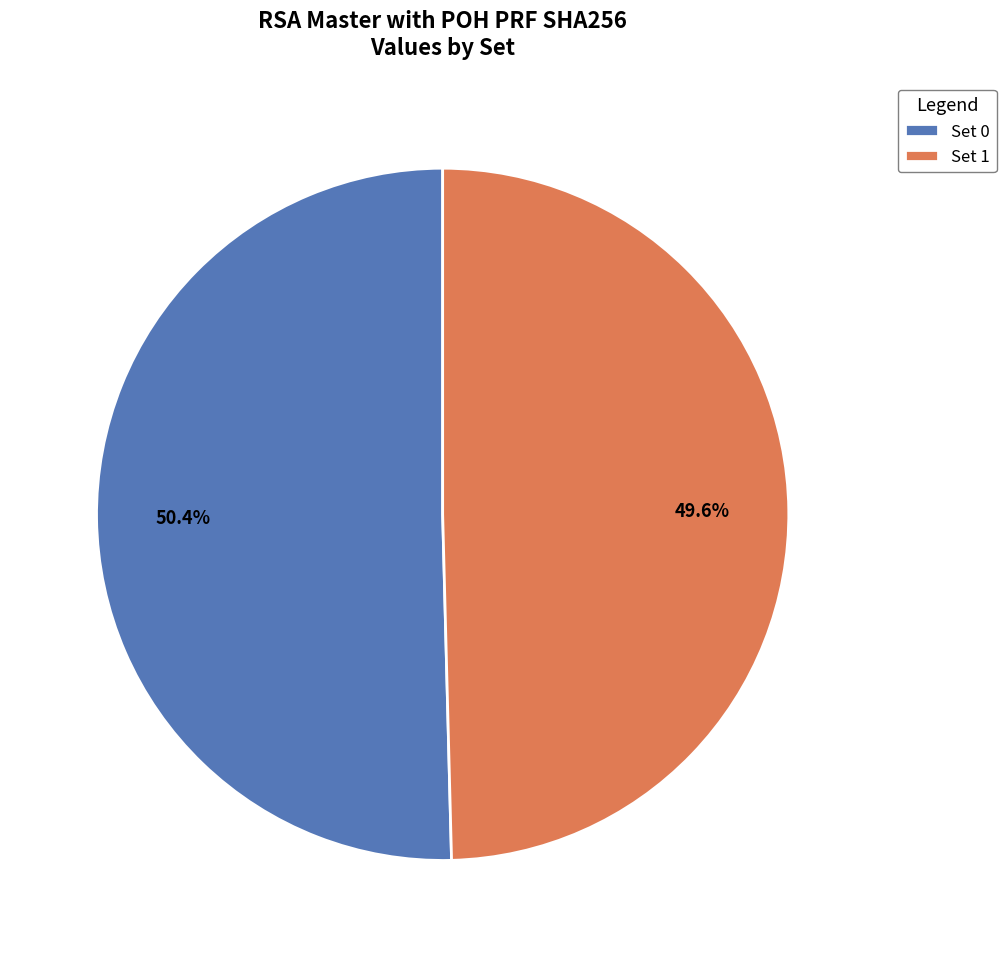

Combined, what portion of the pie is Set 1 and Set 0?

100.0%